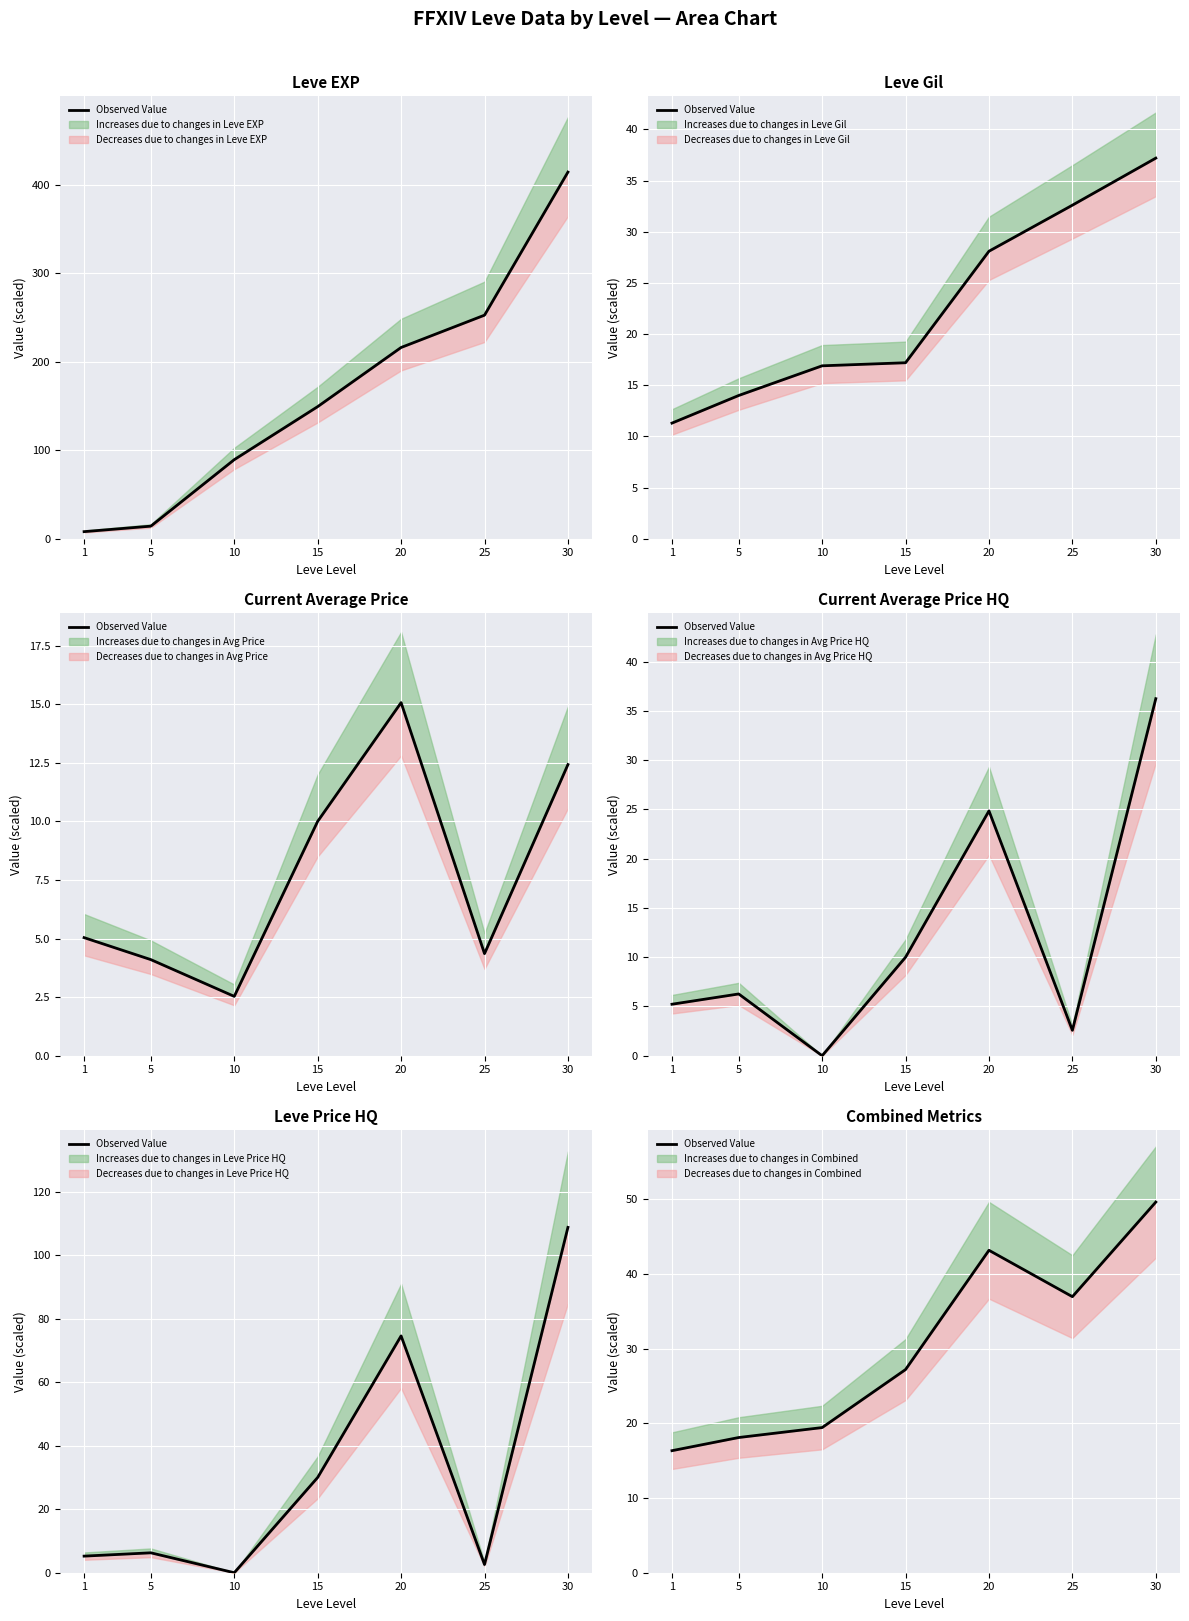

What is the change in value from 5 to 25?

+18.9